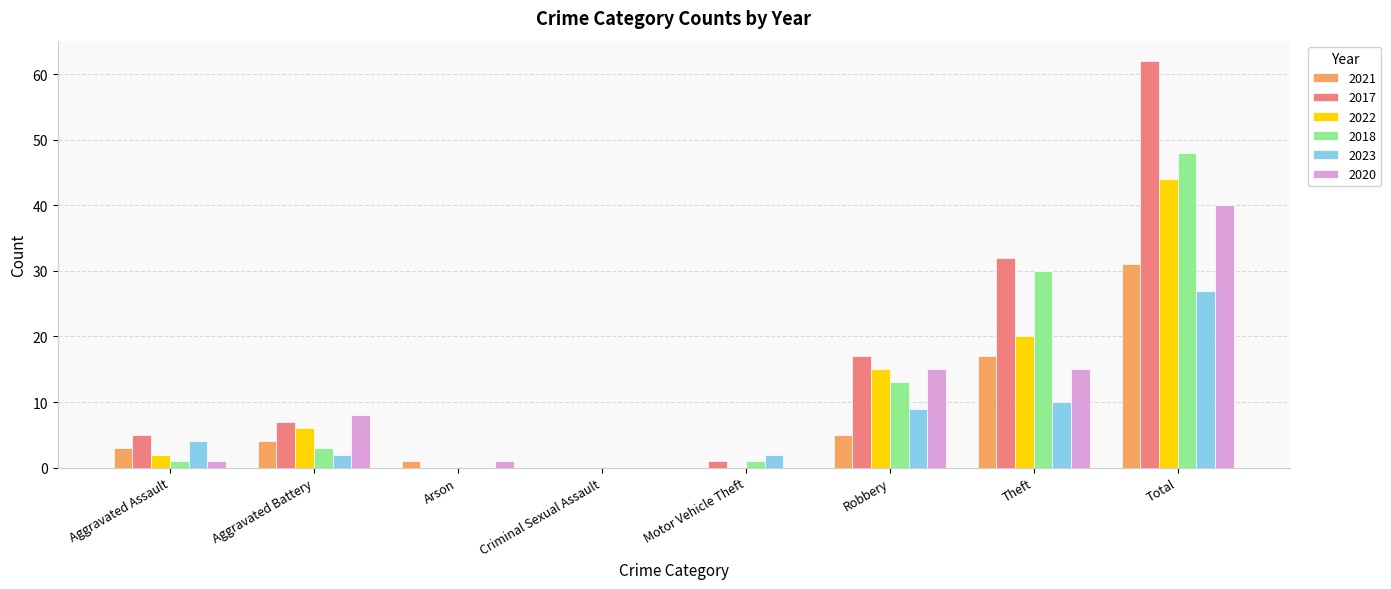

What is the maximum value shown in the chart?

62